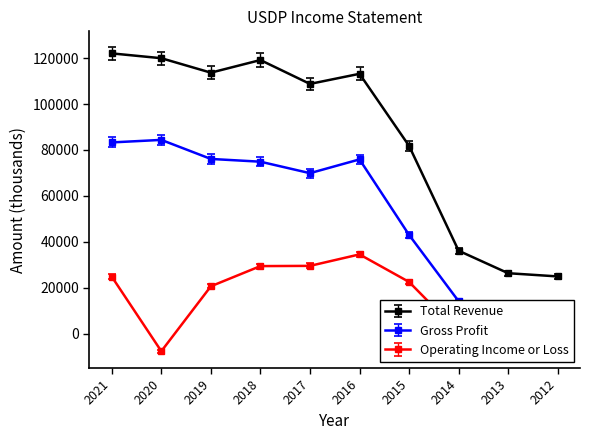

How many lines are shown in the chart?

3